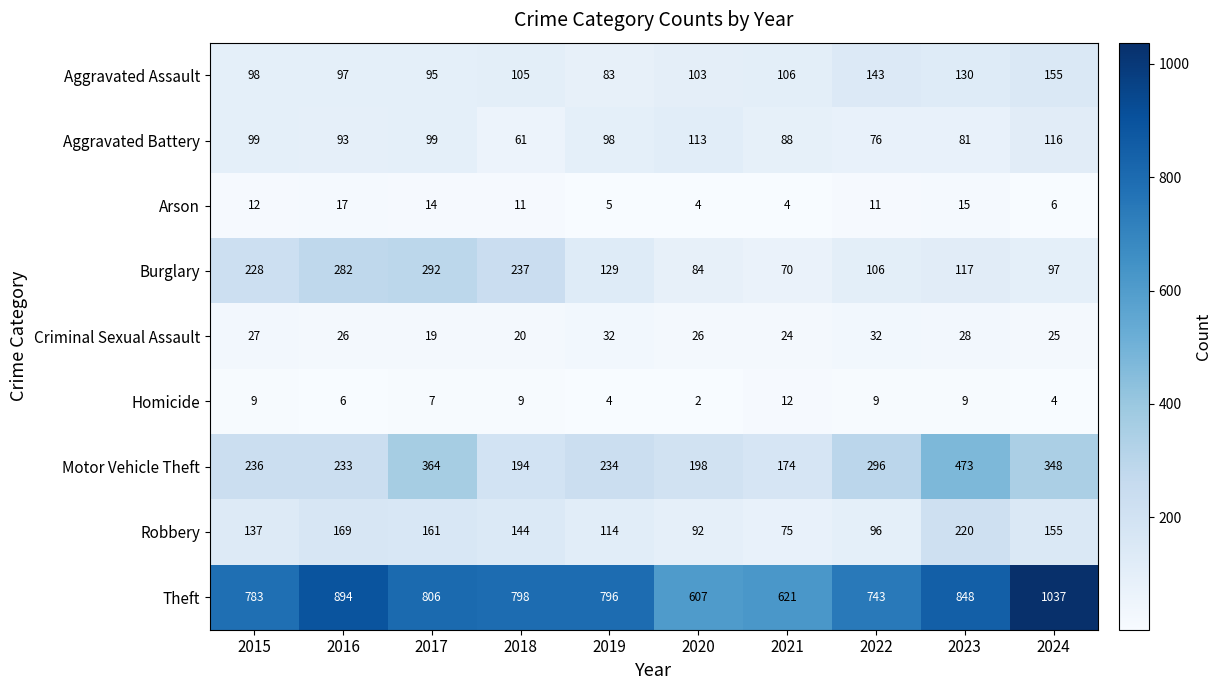

What is the smallest value displayed?

2